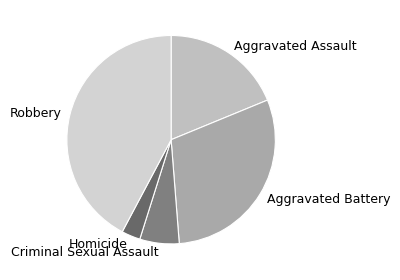

Count the number of slices in the pie.

5